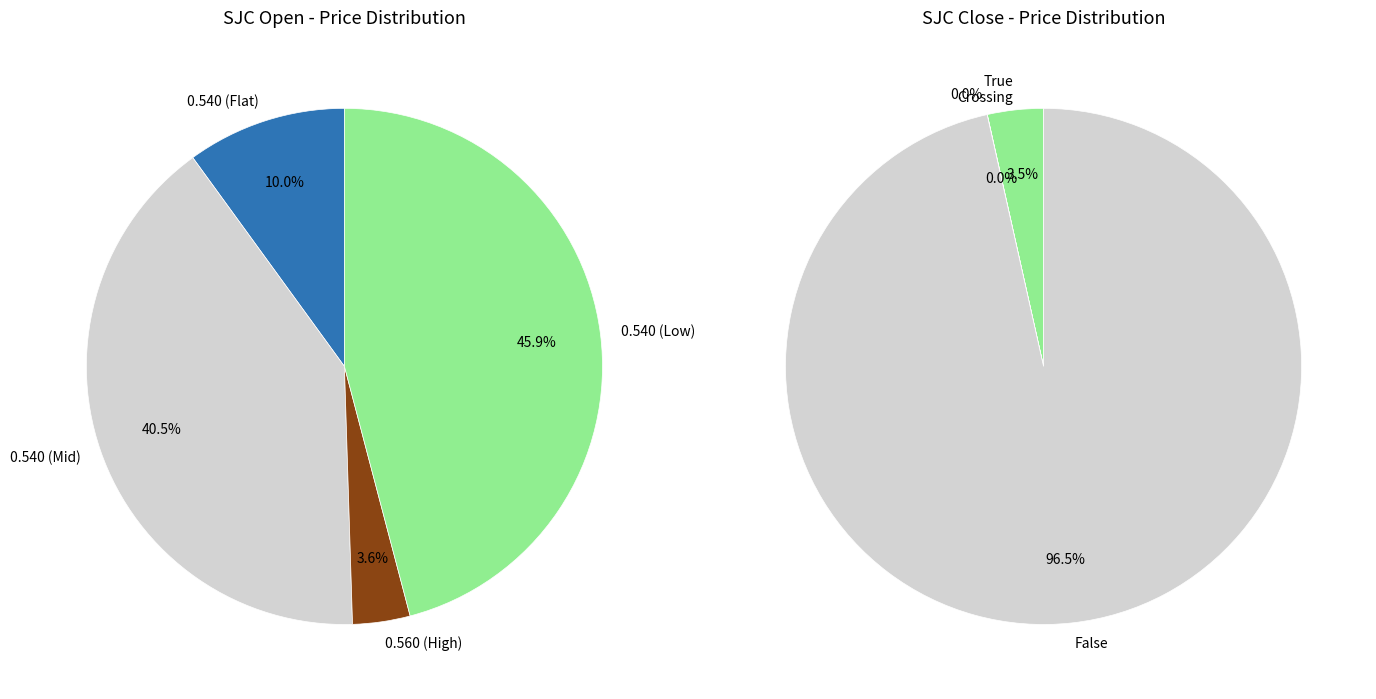

Is there a majority slice in this chart?

No